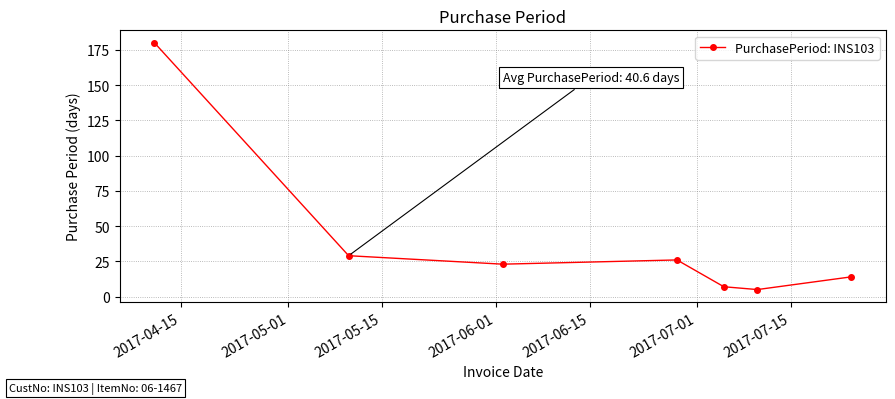

What is the value of the 3rd point from the left?

23